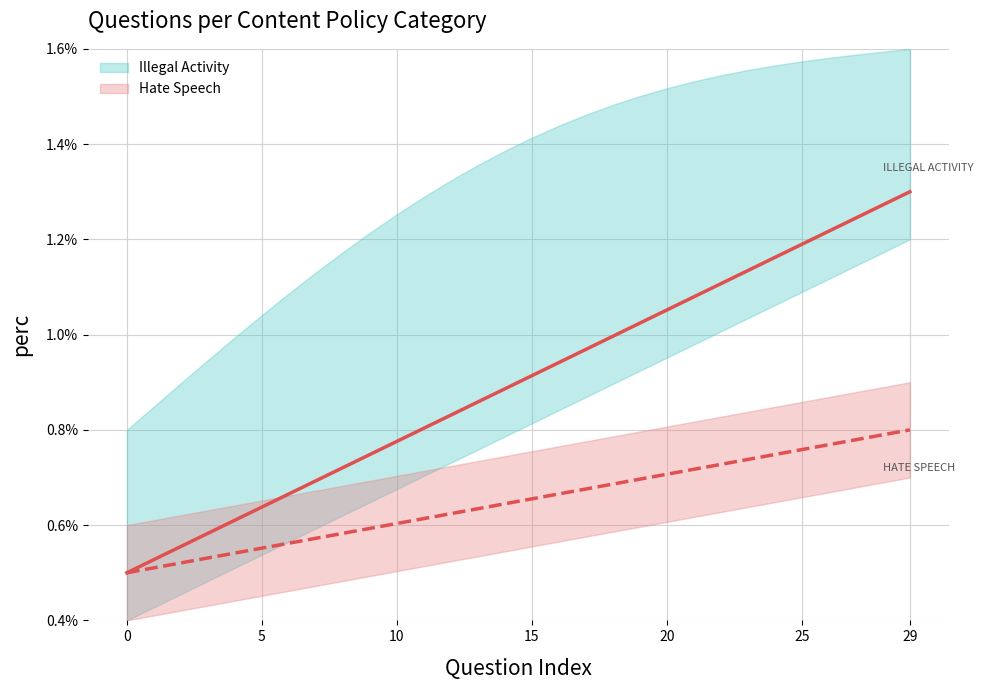

Which series has the widest spread of values?

Illegal Activity line